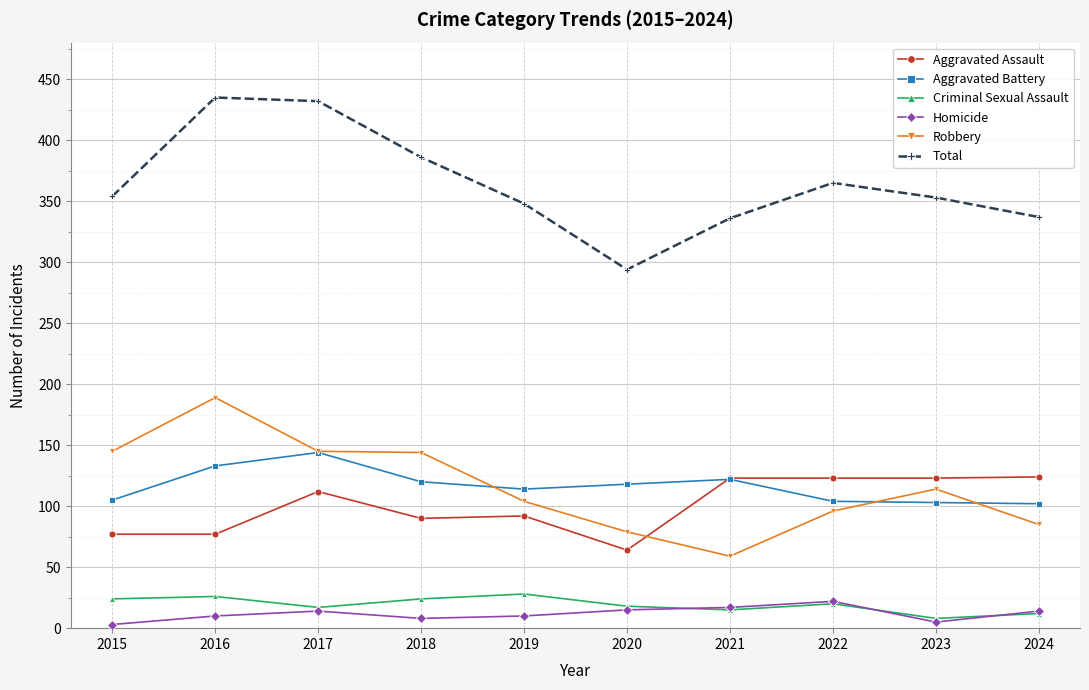

What is the maximum value for Criminal Sexual Assault?

28